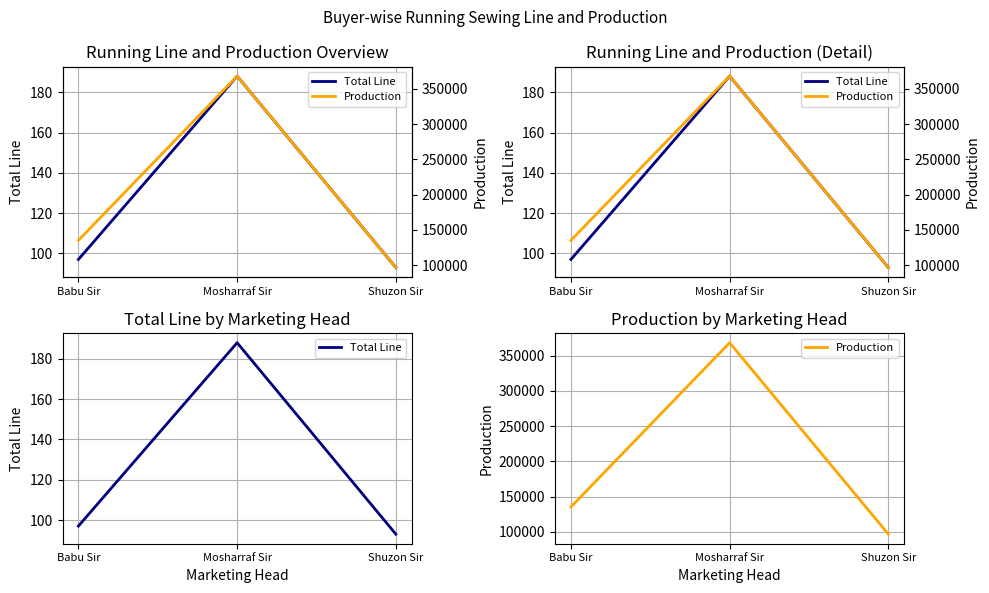

How many data points in Total Line are less than 97?

1